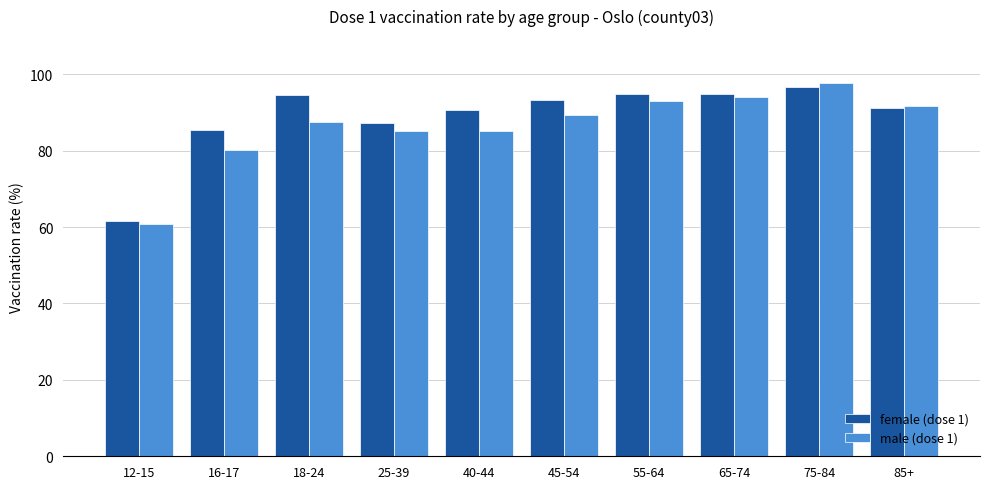

What is the spread (max minus min) of values at 65-74?

0.9